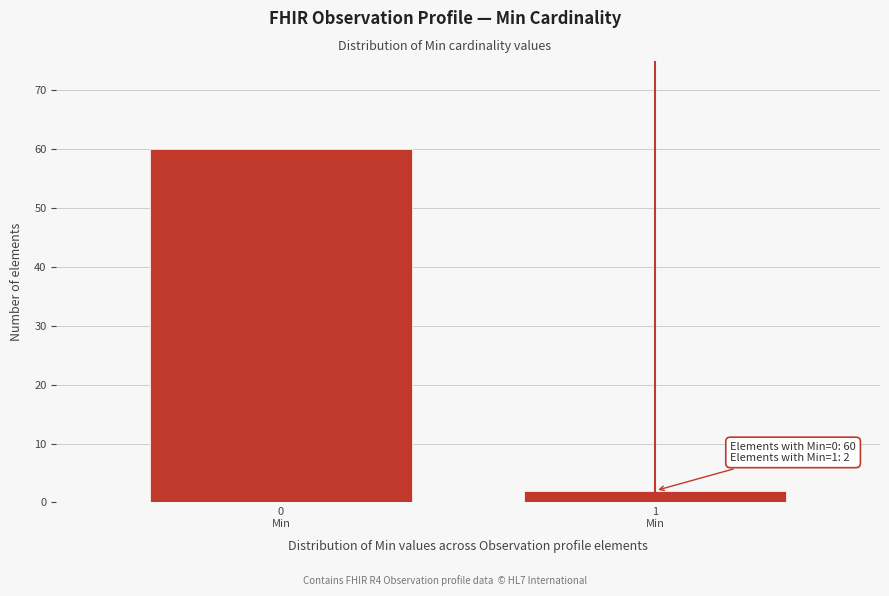

Reading left to right, what are all the values shown in this chart?

60	2